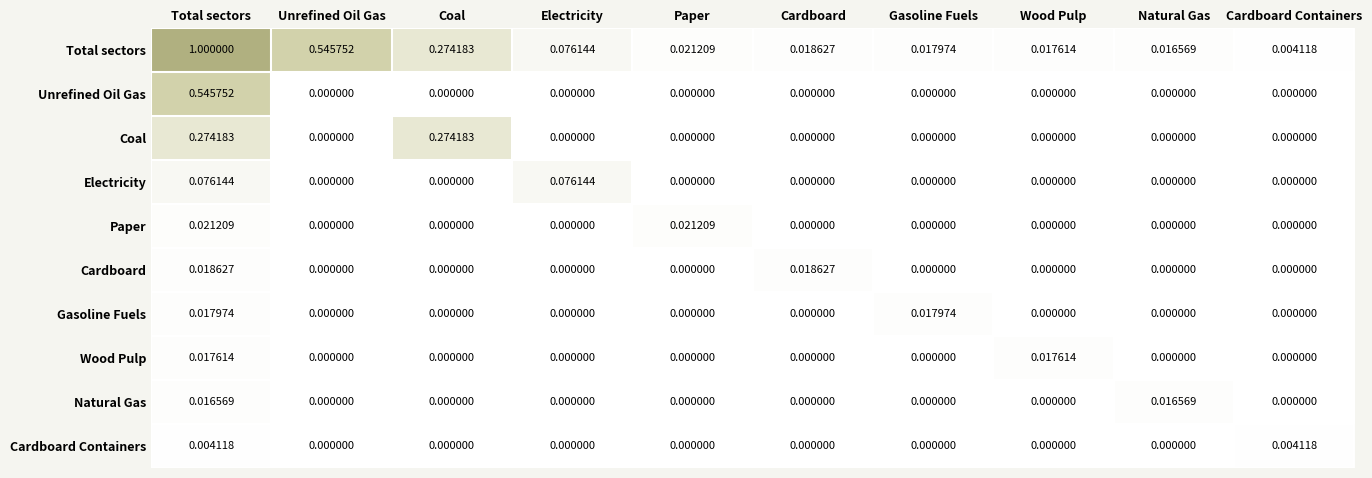

At Total sectors, list the series in order from largest to smallest.

Total sectors, Unrefined Oil Gas, Coal, Electricity, Paper, Cardboard, Gasoline Fuels, Wood Pulp, Natural Gas, Cardboard Containers